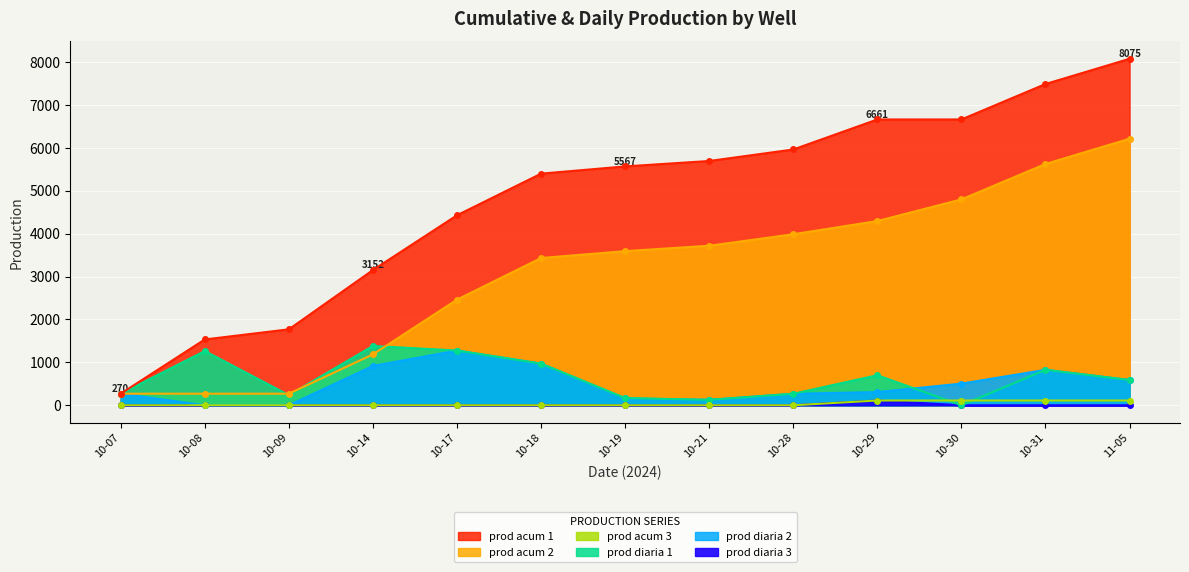

Count the number of categories in the chart.

13